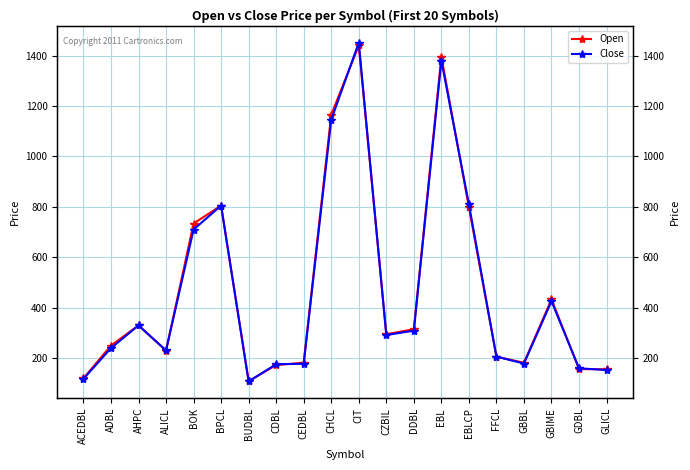

Is the value of Open at BOK greater than the value of Close at GBIME?

Yes